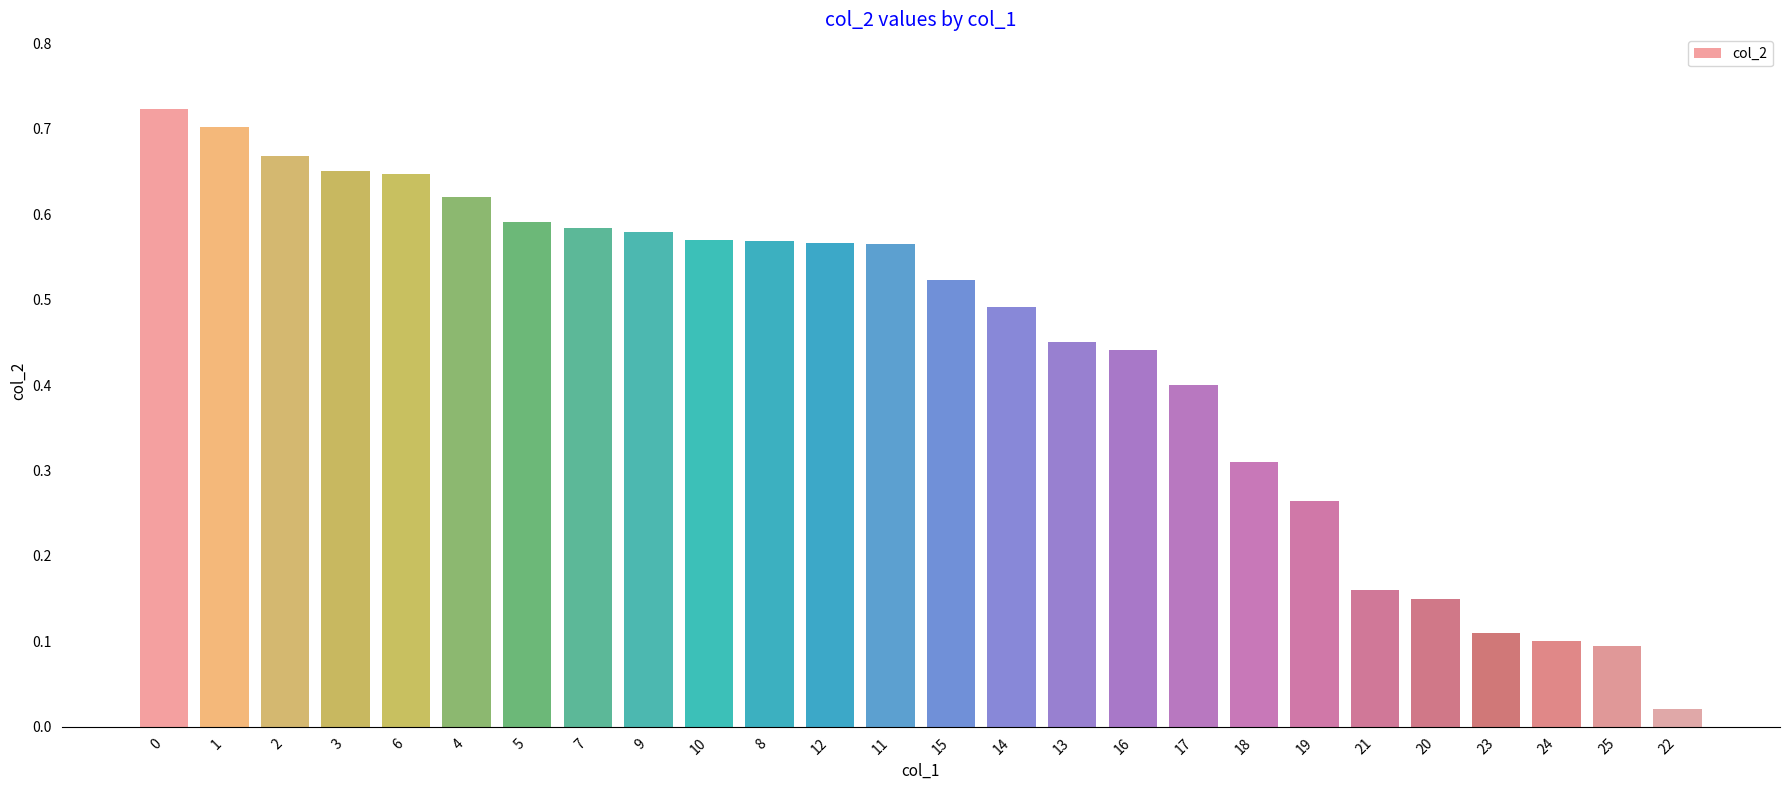

Which has a higher value, 23 or 7?

7